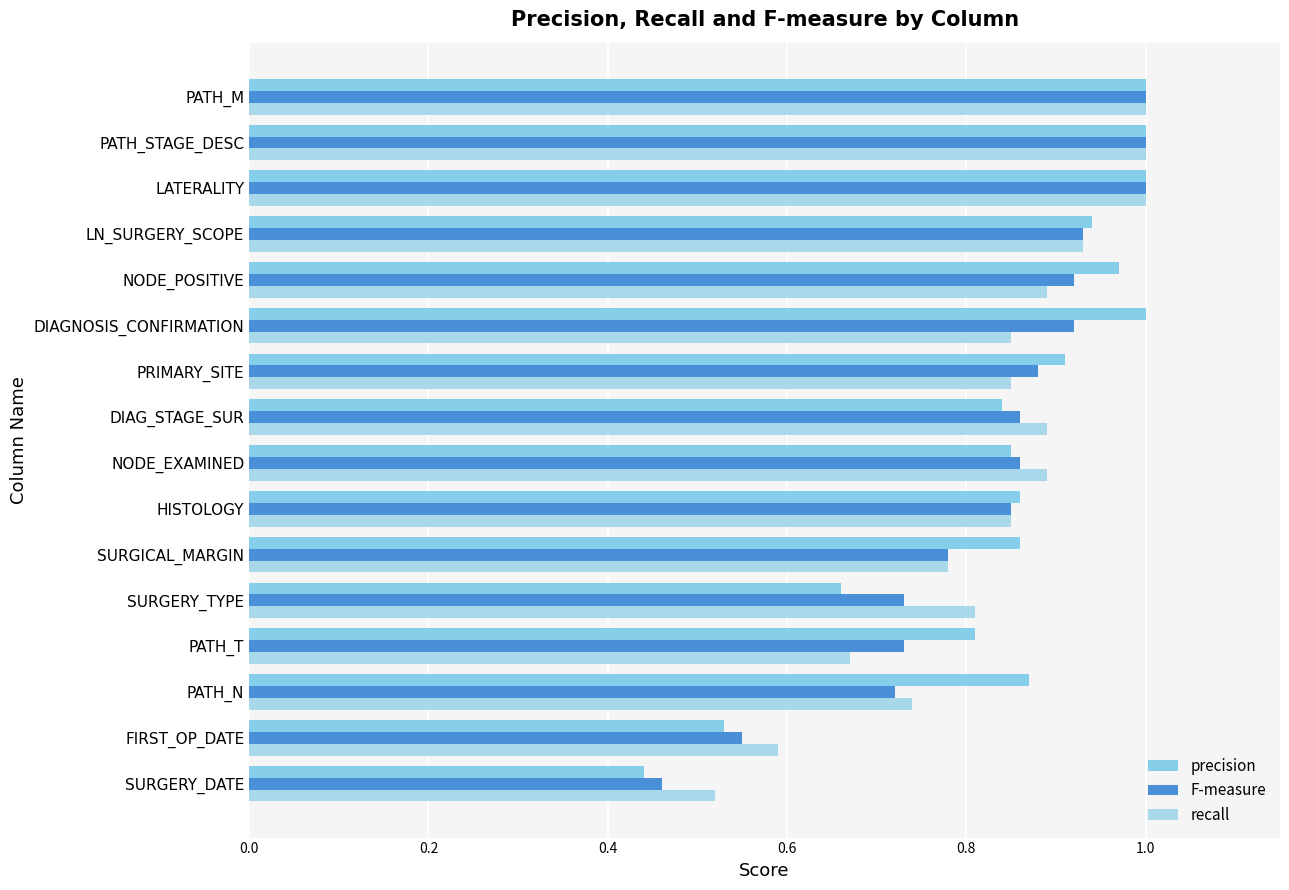

Reading left to right, list all the values displayed in this chart.

precision: 0.4	0.5	0.9	0.8	0.7	0.9	0.9	0.8	0.8	0.9	1.0	1.0	0.9	1.0	1.0	1.0
F-measure: 0.5	0.6	0.7	0.7	0.7	0.8	0.8	0.9	0.9	0.9	0.9	0.9	0.9	1.0	1.0	1.0
recall: 0.5	0.6	0.7	0.7	0.8	0.8	0.8	0.9	0.9	0.8	0.8	0.9	0.9	1.0	1.0	1.0